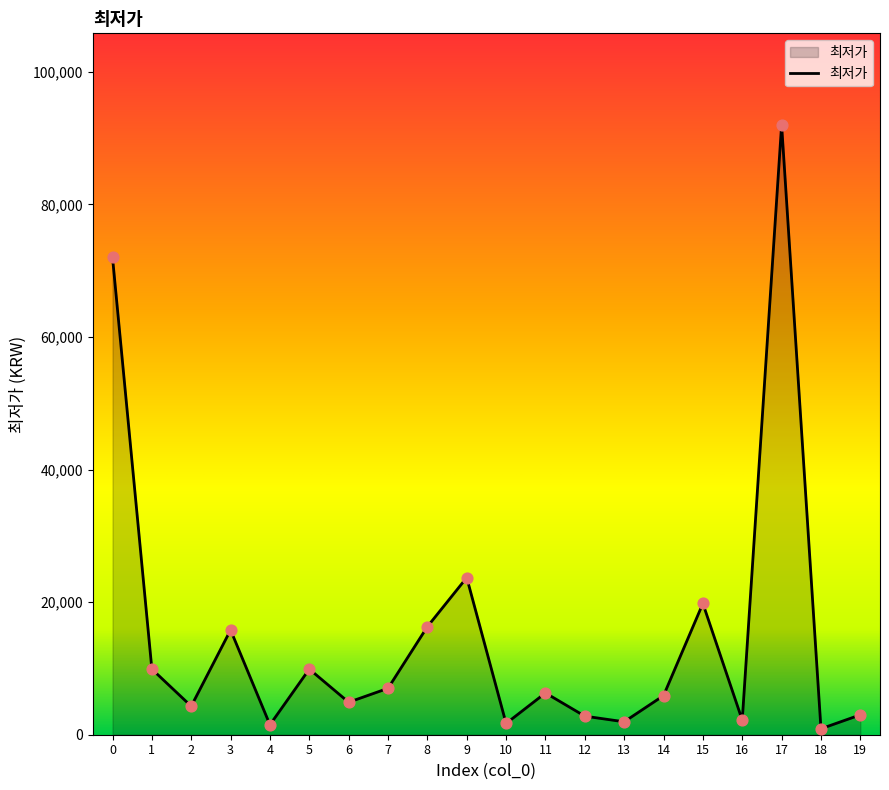

Approximately how many times larger is the value at 5 compared to 17?

0.1